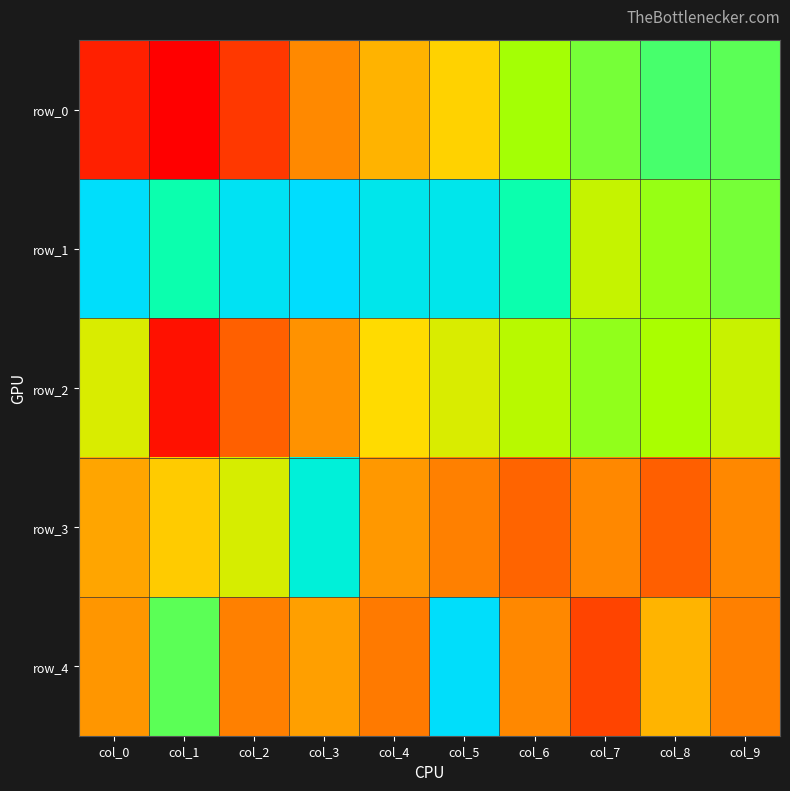

The row_3 series shows 12.2 at col_9. True or false?

True